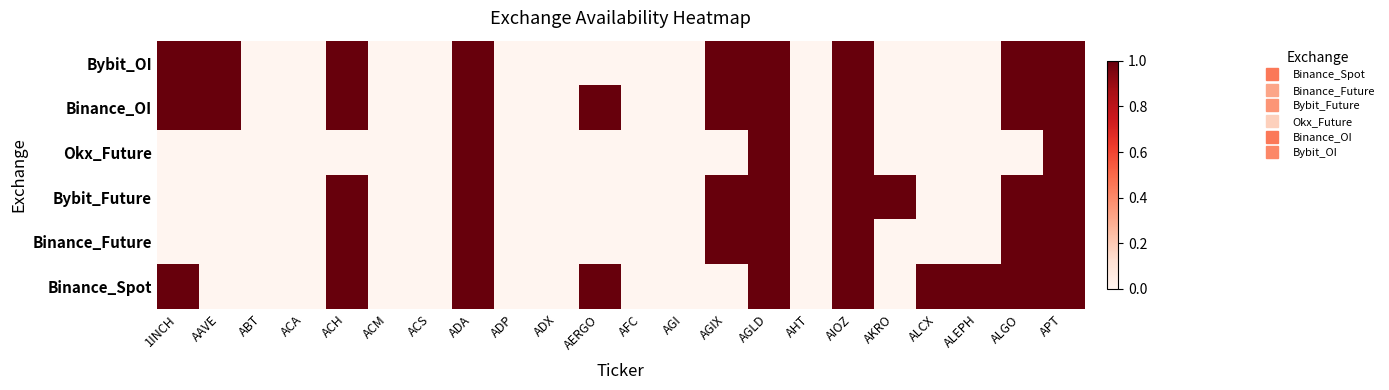

Rank the series by their maximum value, from highest to lowest.

Binance_Spot, Binance_Future, Bybit_Future, Okx_Future, Binance_OI, Bybit_OI